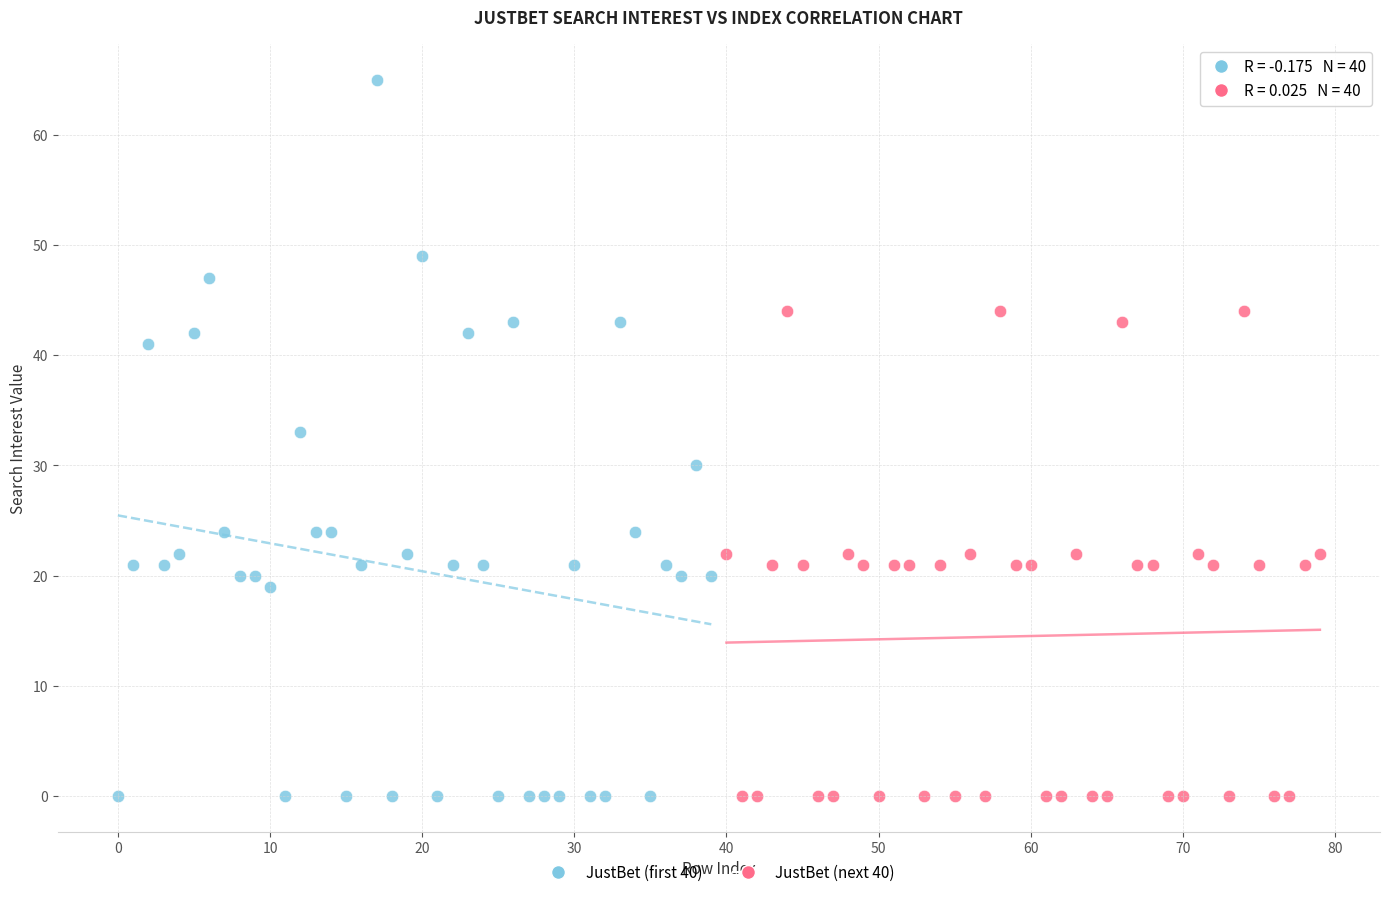

Which series has the largest Y range (max minus min)?

JustBet (first 40)